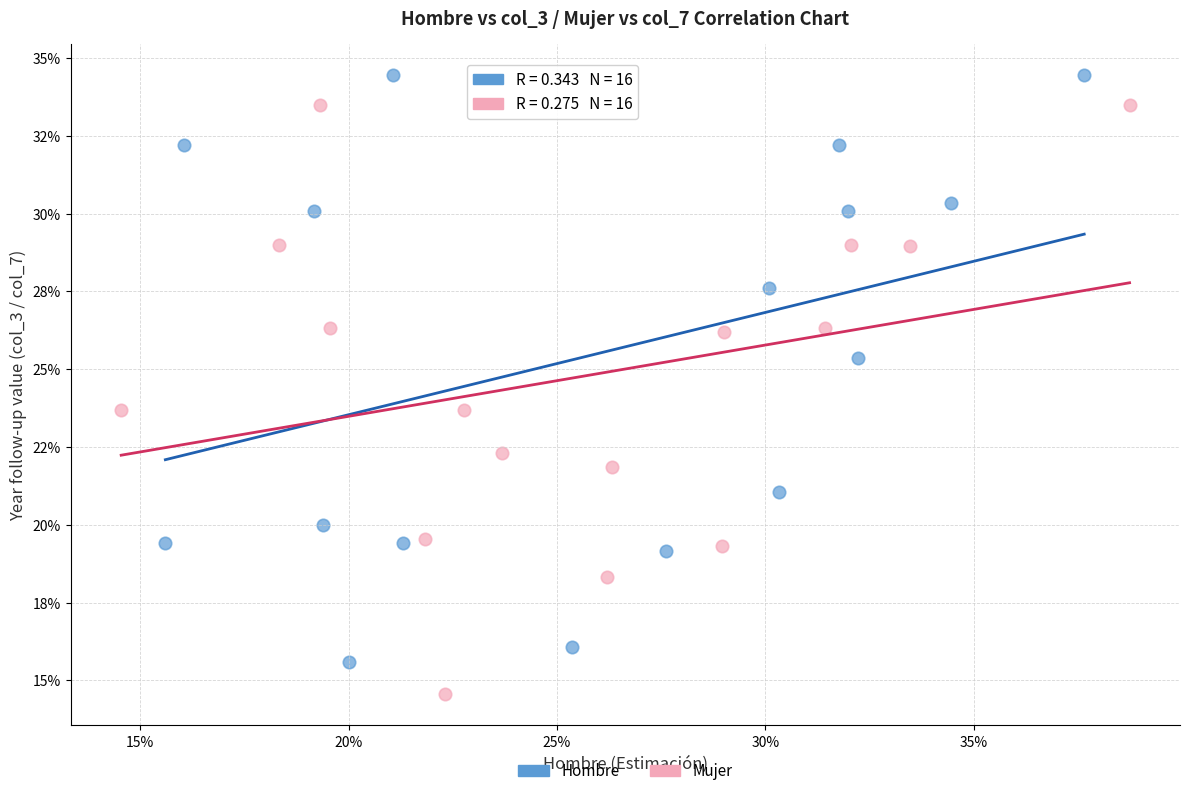

What are all the series names shown in the legend?

Hombre, Mujer